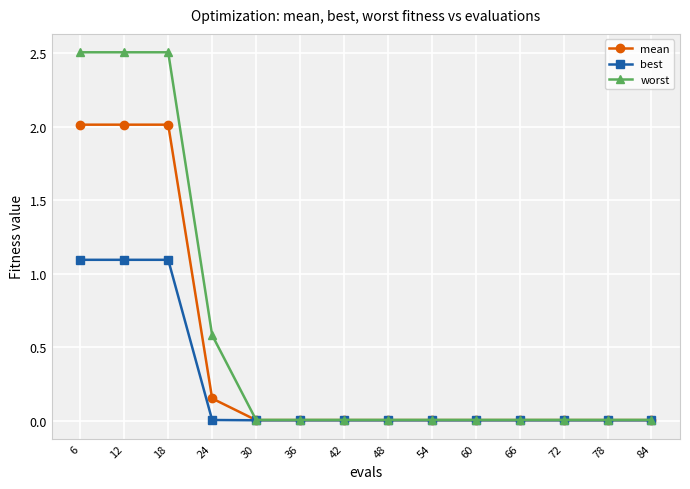

Rank the series by their maximum value, from highest to lowest.

worst, mean, best